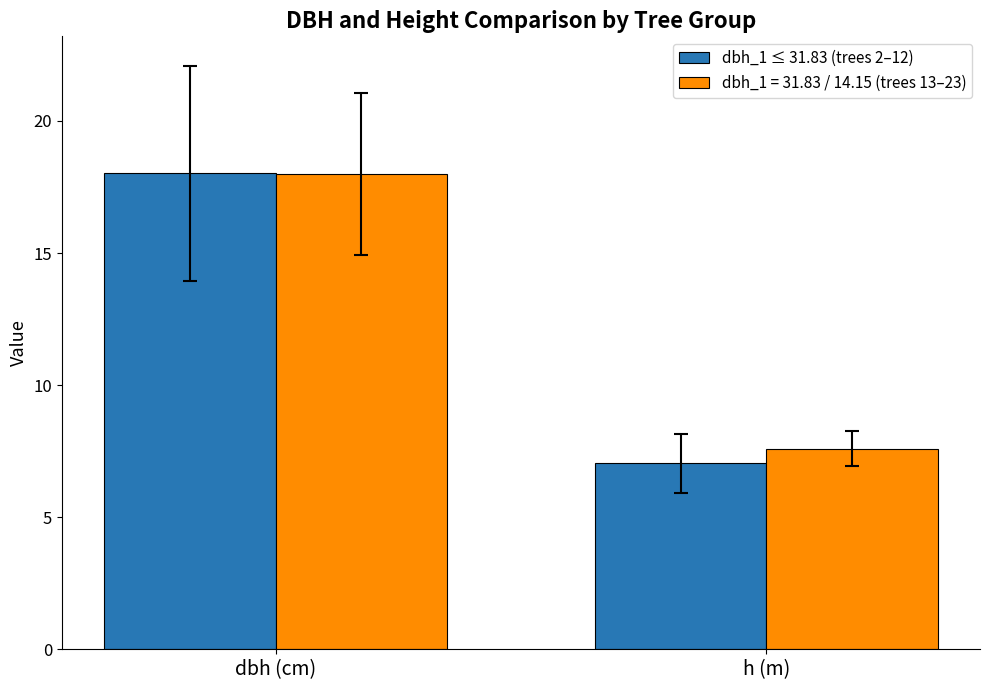

Which series has the widest spread of values?

dbh_1 ≤ 31.83 (trees 2–12)